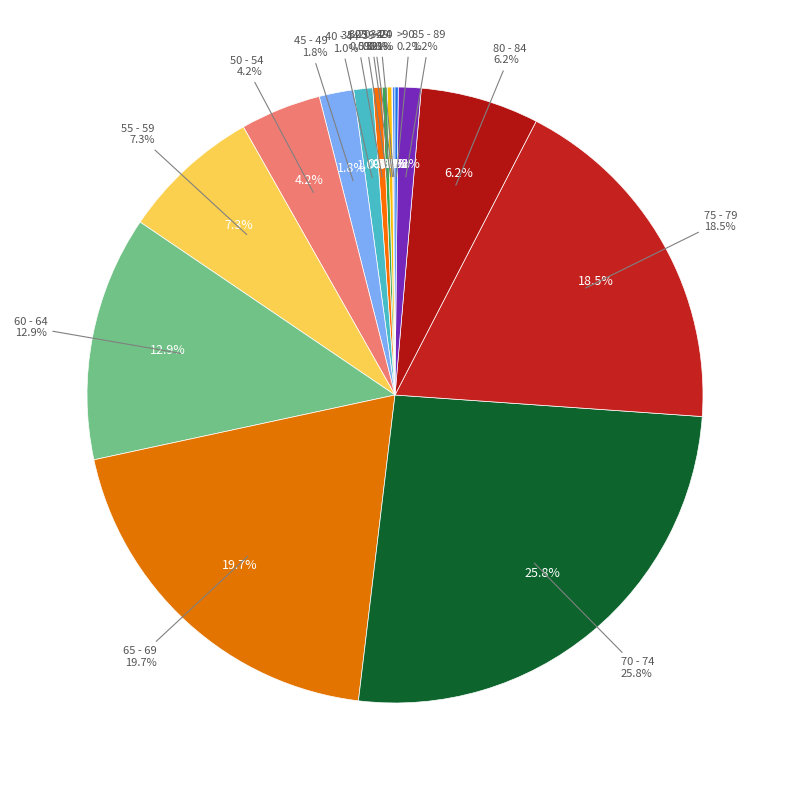

What is the smallest slice in the pie chart?

20 - 24